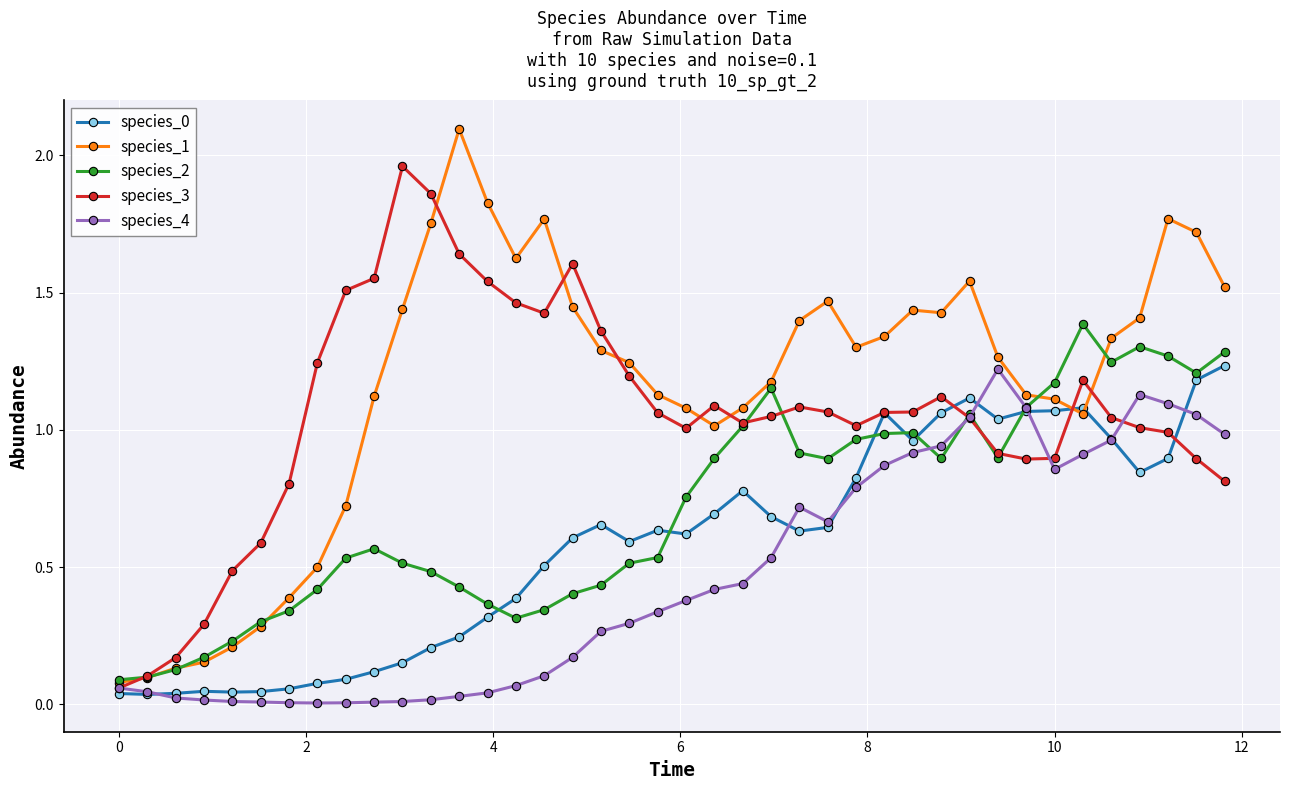

Which series has the largest total across all categories?

species_1